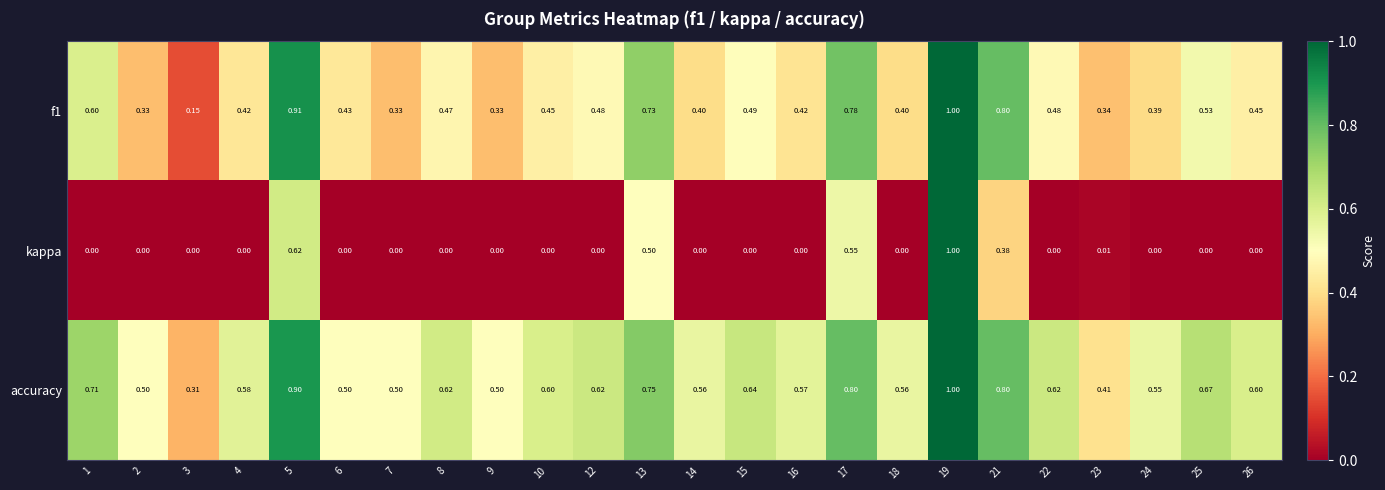

At how many categories does at least one series exceed 0?

24